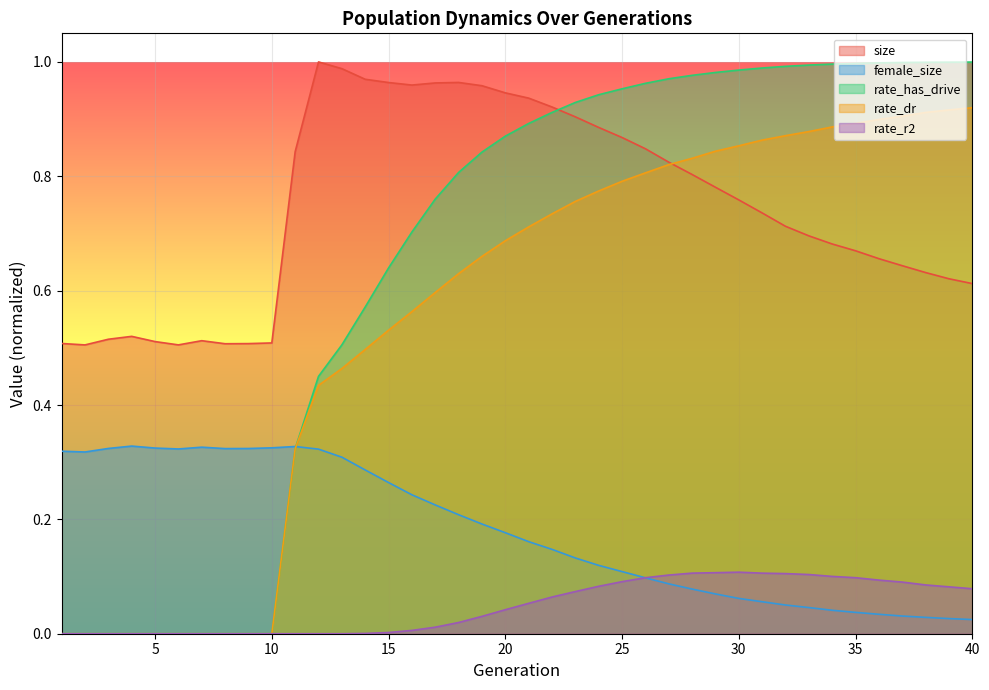

At which category is the sum across all series the highest?

26